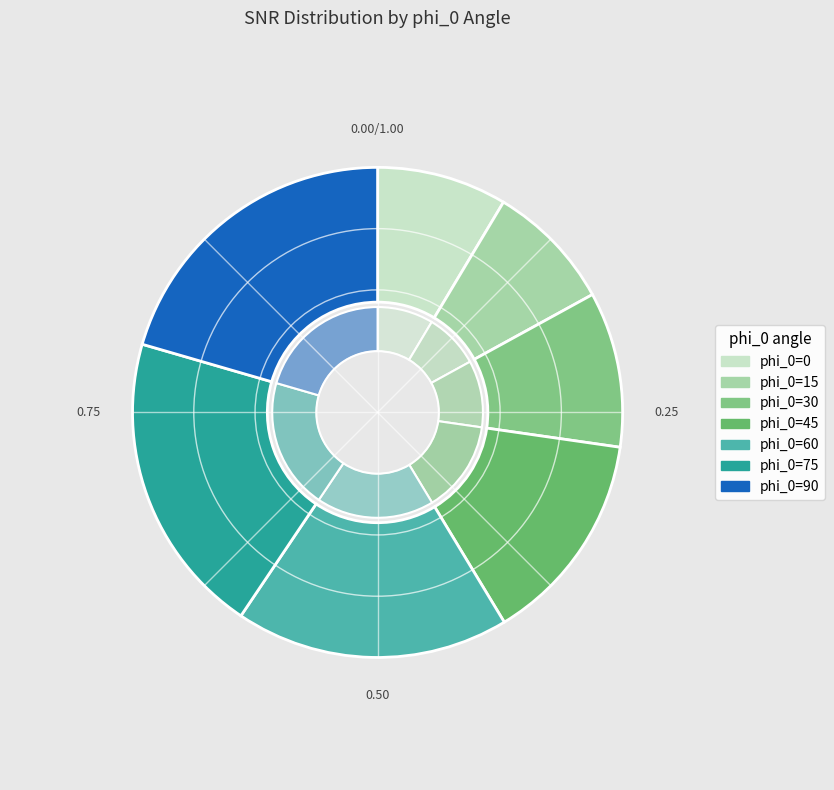

How many segments does this pie chart have?

7